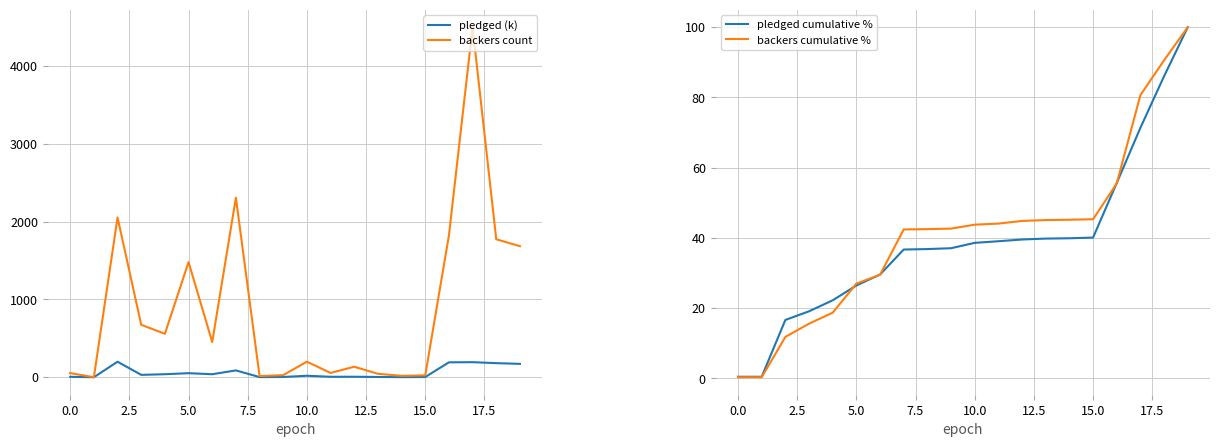

Between 12.5 and 15, which series saw the biggest shift?

backers count